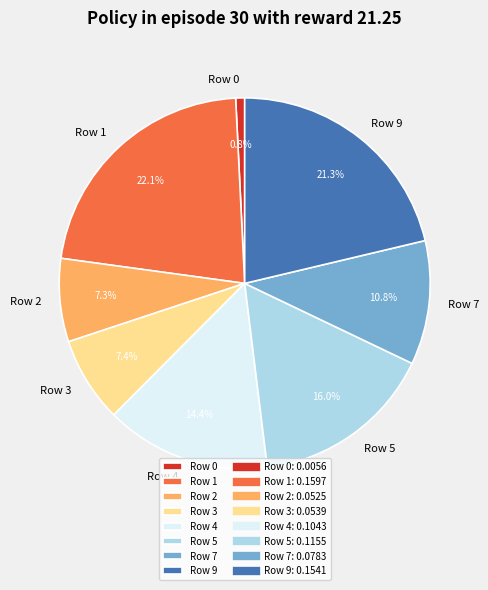

To the nearest percent, what percentage of the pie is Row 3?

7%